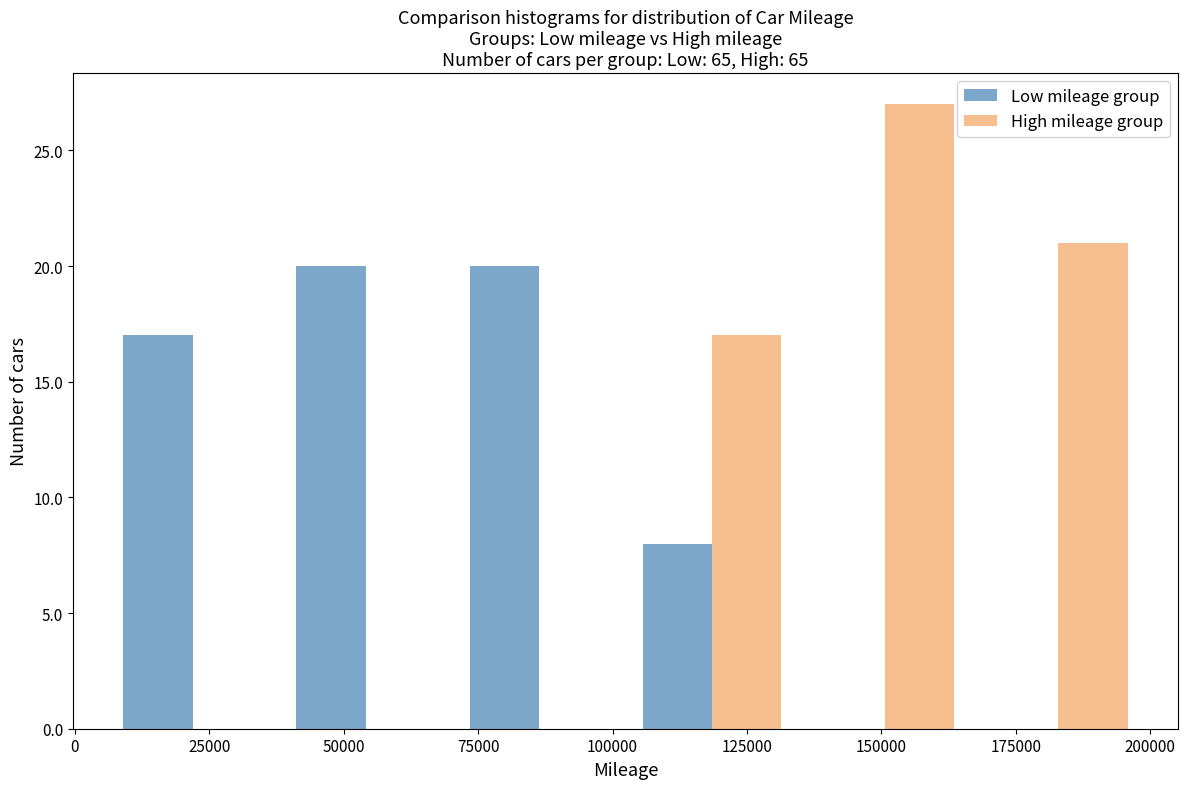

What is the height of the High mileage group bar covering 100000 to 135000 on the x-axis? Neither the bar edges nor the heights are printed on the chart, so give them approximately, as read against the axes.

17